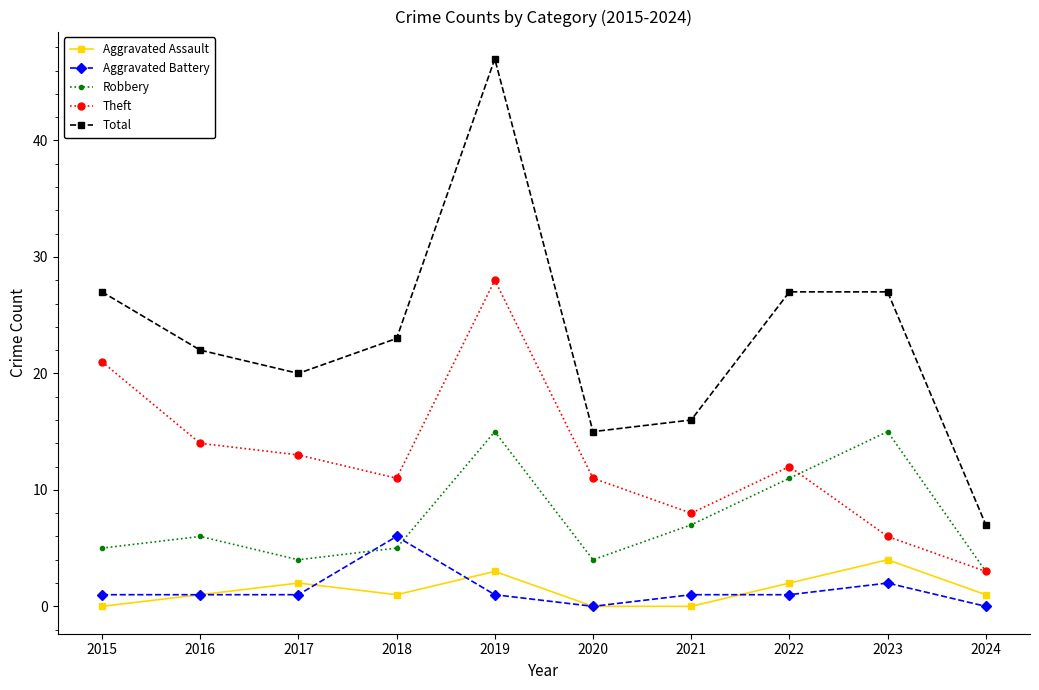

The Total series shows 20 at 2017. True or false?

True